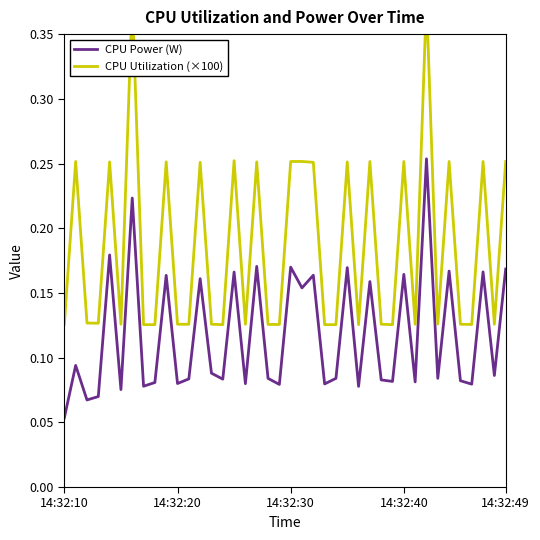

Which series has the largest range (max minus min)?

CPU Utilization (×100)